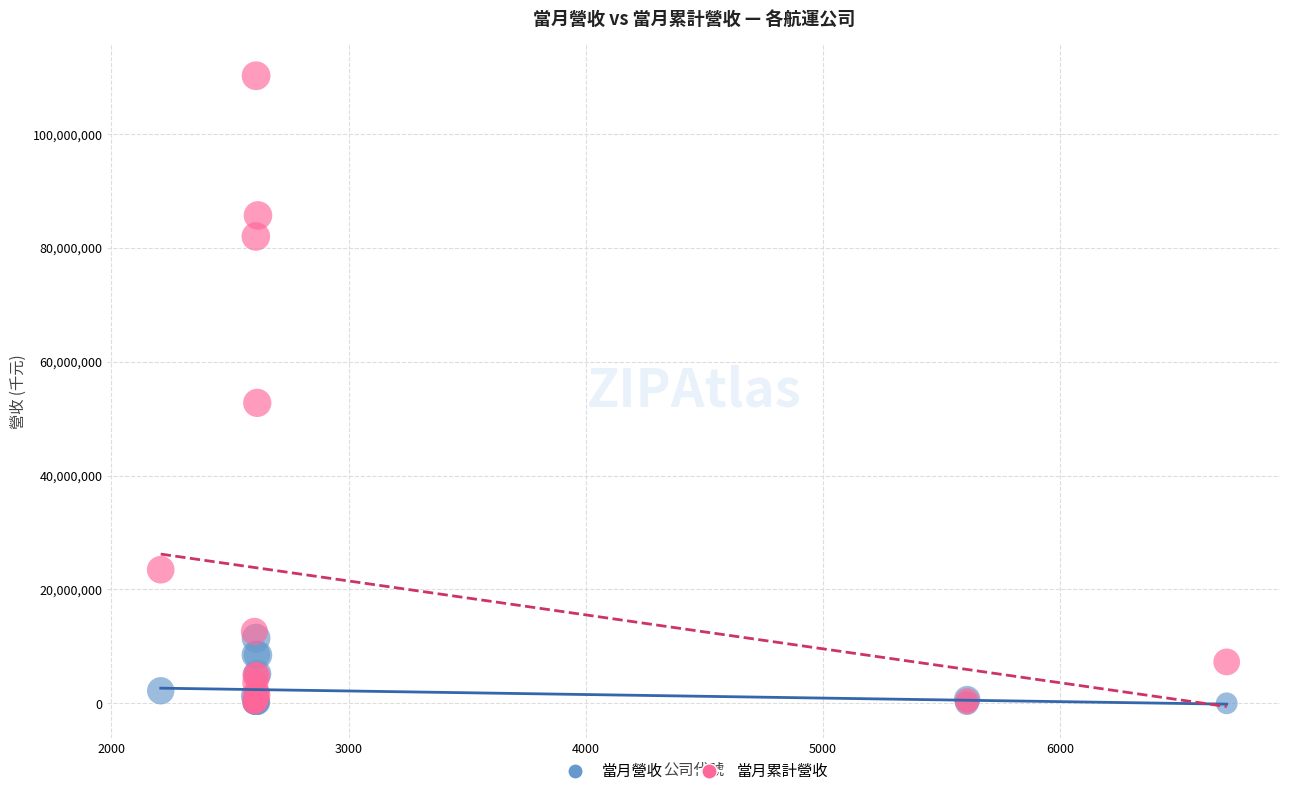

What are all the series names shown in the legend?

當月營收, 當月累計營收